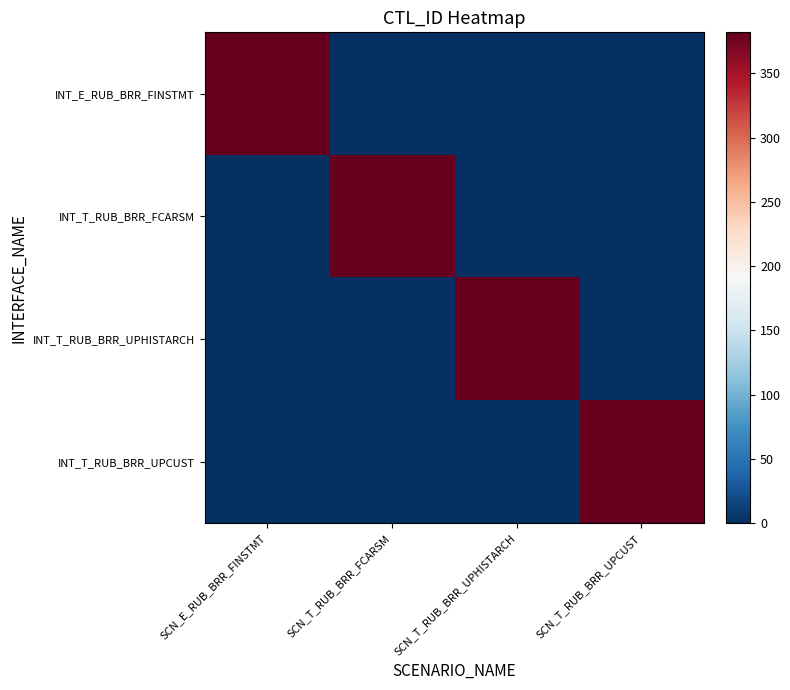

Which series has the largest total across all categories?

INT_E_RUB_BRR_FINSTMT